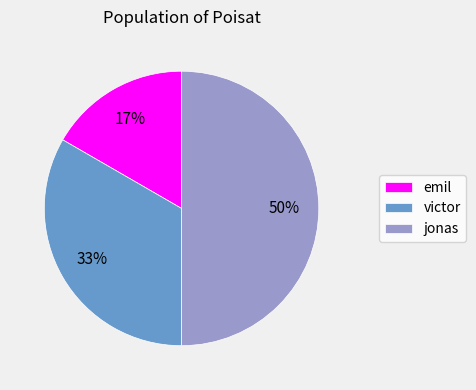

Which has a higher value, emil or jonas?

jonas